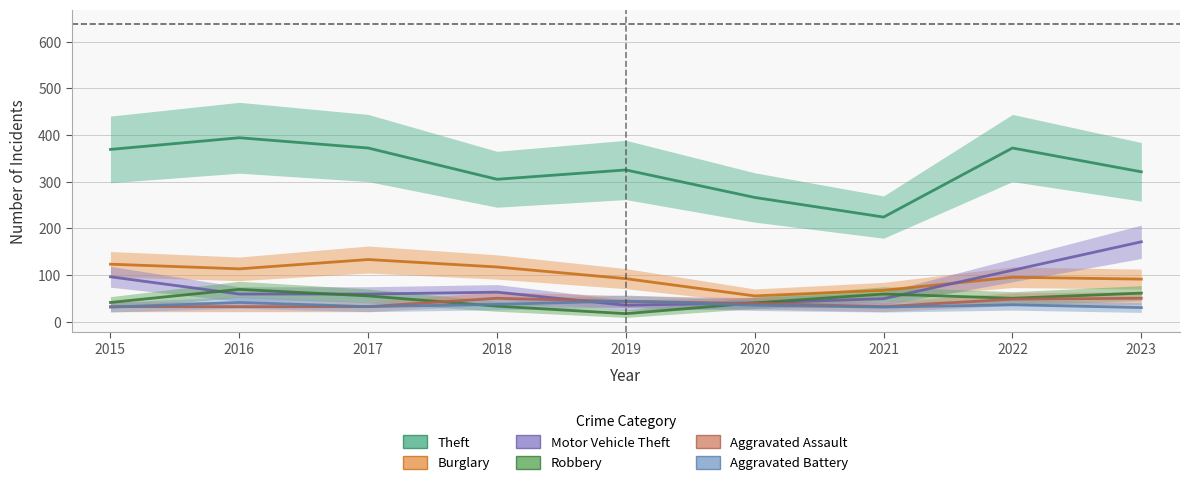

What are all the series names shown in the legend?

Theft, Burglary, Motor Vehicle Theft, Robbery, Aggravated Assault, Aggravated Battery